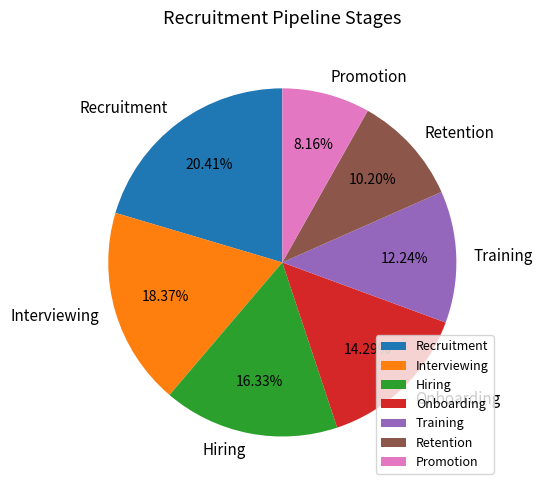

To the nearest percent, what portion does Onboarding represent?

14%